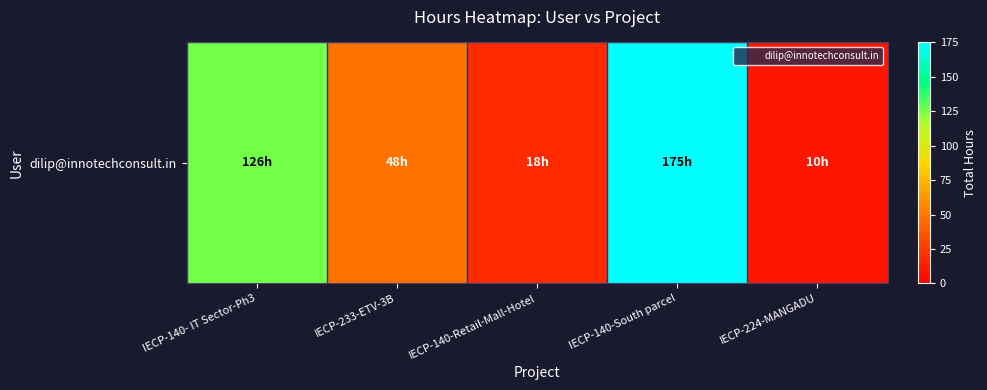

Between IECP-224-MANGADU and IECP-140- IT Sector-Ph3, which is larger?

IECP-140- IT Sector-Ph3